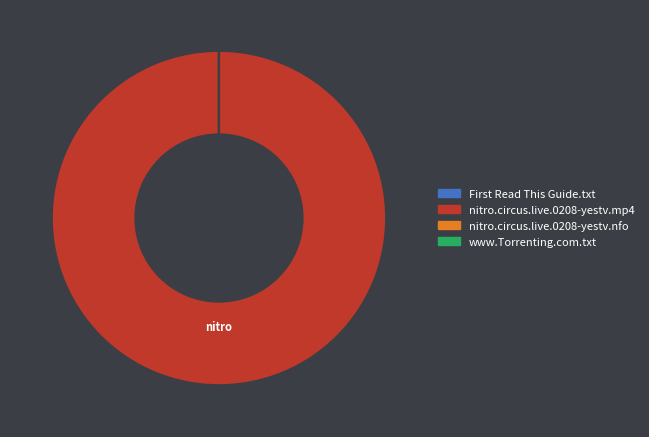

Which slice is the largest?

nitro.circus.live.0208-yestv.mp4